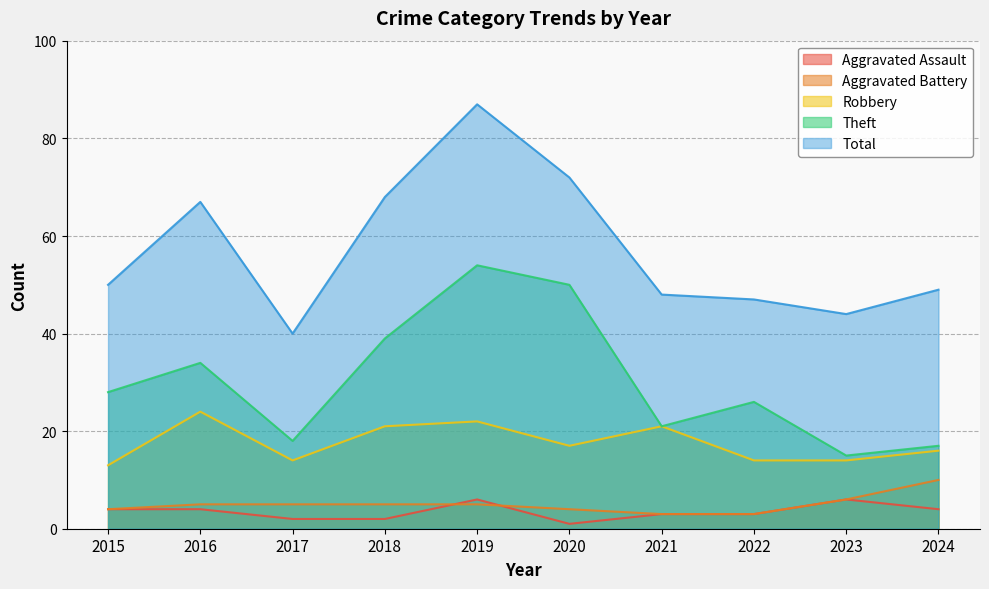

At which category is the sum across all series the highest?

2019